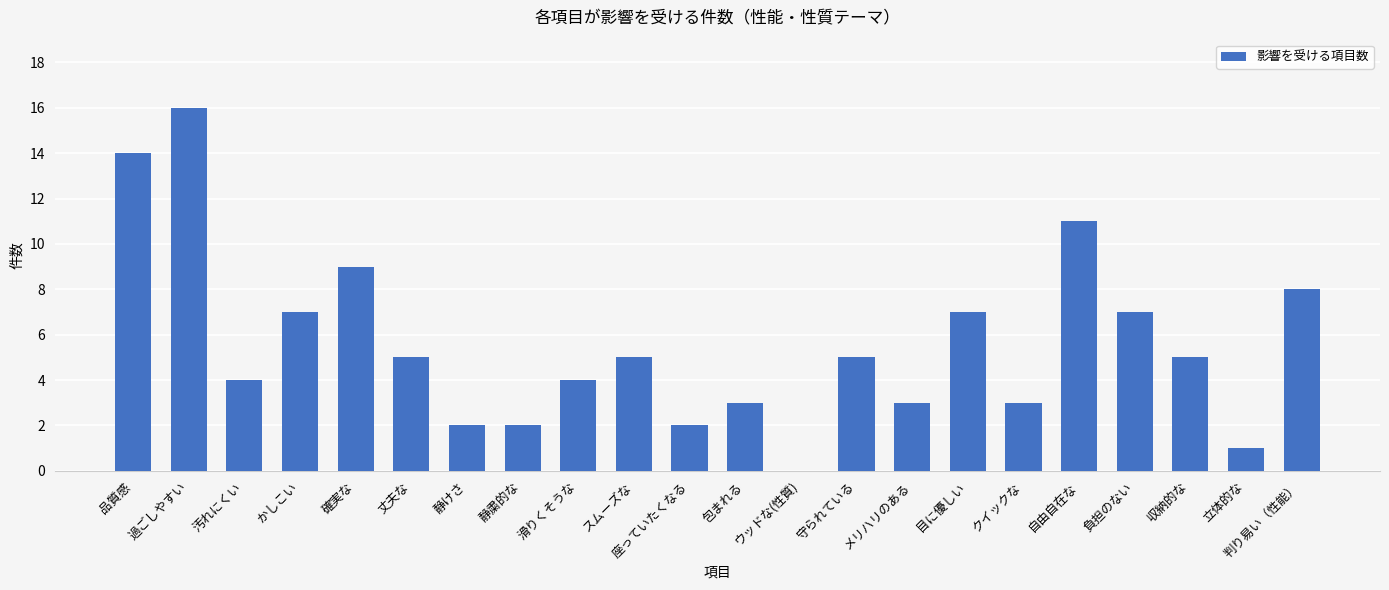

How many values are above zero?

21